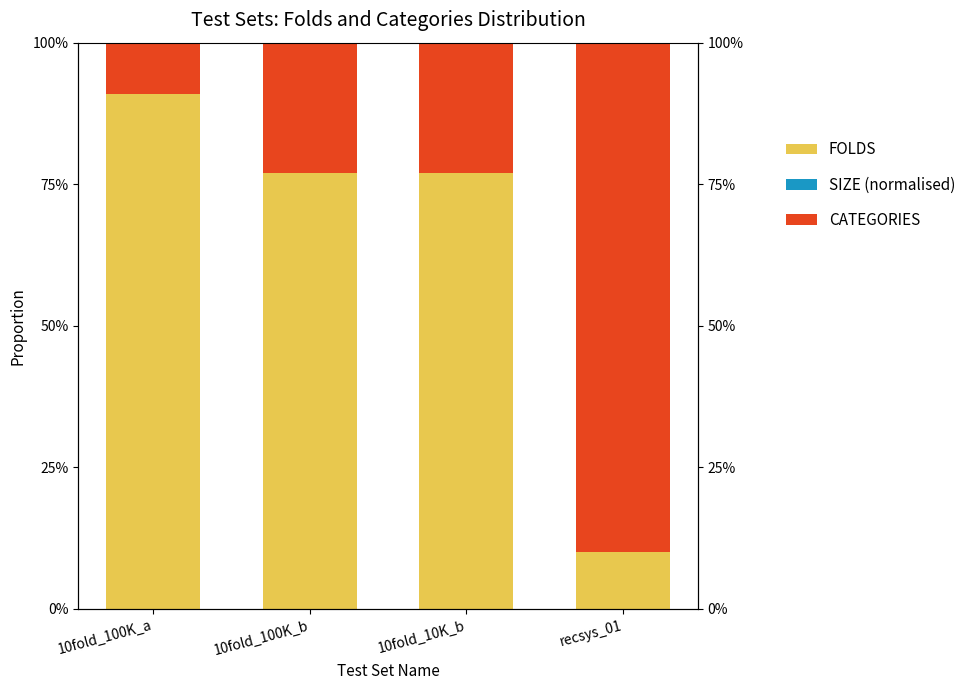

Reading right to left, extract all data points from this chart.

FOLDS: recsys_01=0.1	10fold_10K_b=0.8	10fold_100K_b=0.8	10fold_100K_a=0.9
SIZE (normalised): recsys_01=0.0	10fold_10K_b=-0.0	10fold_100K_b=-0.0	10fold_100K_a=0.0
CATEGORIES: recsys_01=0.9	10fold_10K_b=0.2	10fold_100K_b=0.2	10fold_100K_a=0.1